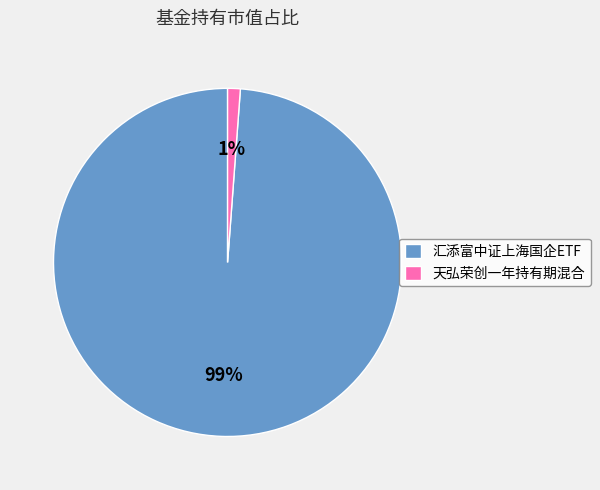

Do 天弘荣创一年持有期混合 and 汇添富中证上海国企ETF together represent more than half of the pie?

Yes